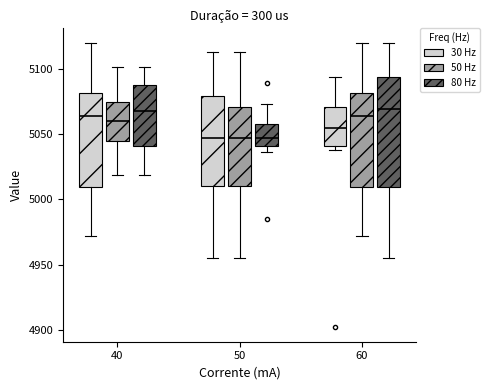

Reading left to right, read every box against the y-axis: the position of its median line, the range the box covers, and the ends of its whiskers. The values are not printed on the chart, so give them approximately, as read against the axis.

40 (30 Hz): median 5065, box 5010 to 5080, whiskers 4970 to 5120
40 (50 Hz): median 5060, box 5045 to 5075, whiskers 5020 to 5100
40 (80 Hz): median 5070, box 5040 to 5090, whiskers 5020 to 5100
50 (30 Hz): median 5045, box 5010 to 5080, whiskers 4955 to 5115
50 (50 Hz): median 5045, box 5010 to 5070, whiskers 4955 to 5115
50 (80 Hz): median 5045, box 5040 to 5060, whiskers 5035 to 5075
60 (30 Hz): median 5055, box 5040 to 5070, whiskers 5040 (just below the box's lower edge) to 5095
60 (50 Hz): median 5065, box 5010 to 5080, whiskers 4970 to 5120
60 (80 Hz): median 5070, box 5010 to 5095, whiskers 4955 to 5120